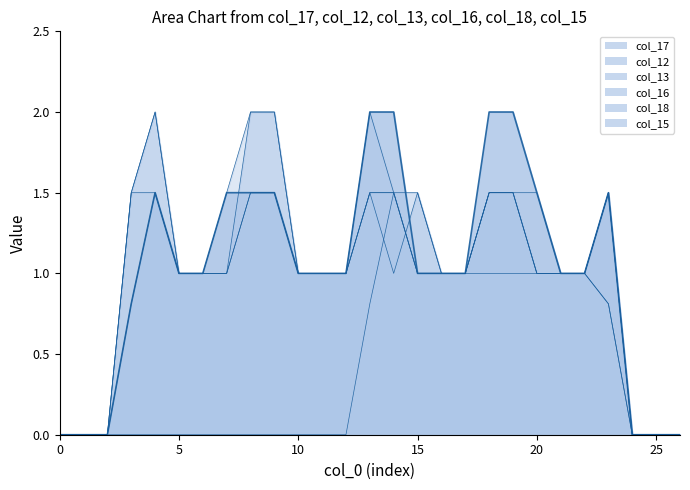

What is the value of the col_12 point at the 10th from the left?

1.5